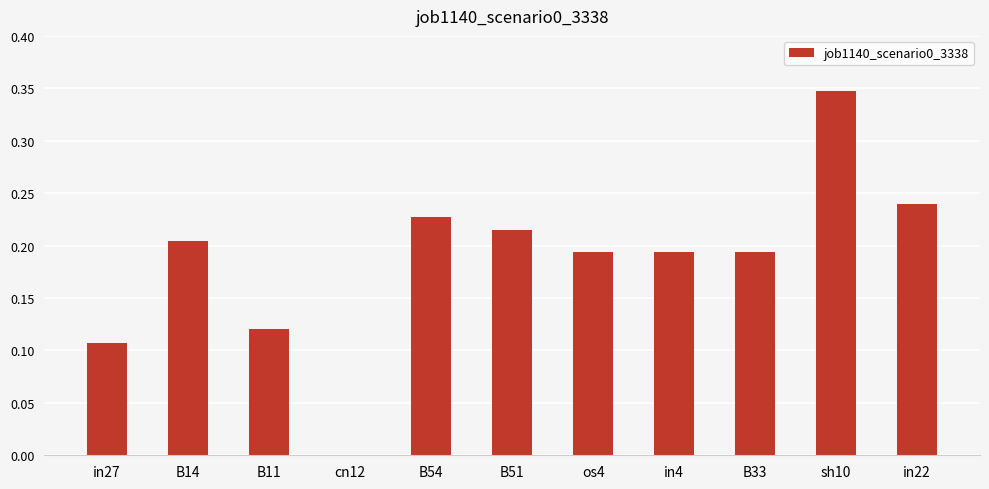

At which label is the value closest to 0?

cn12